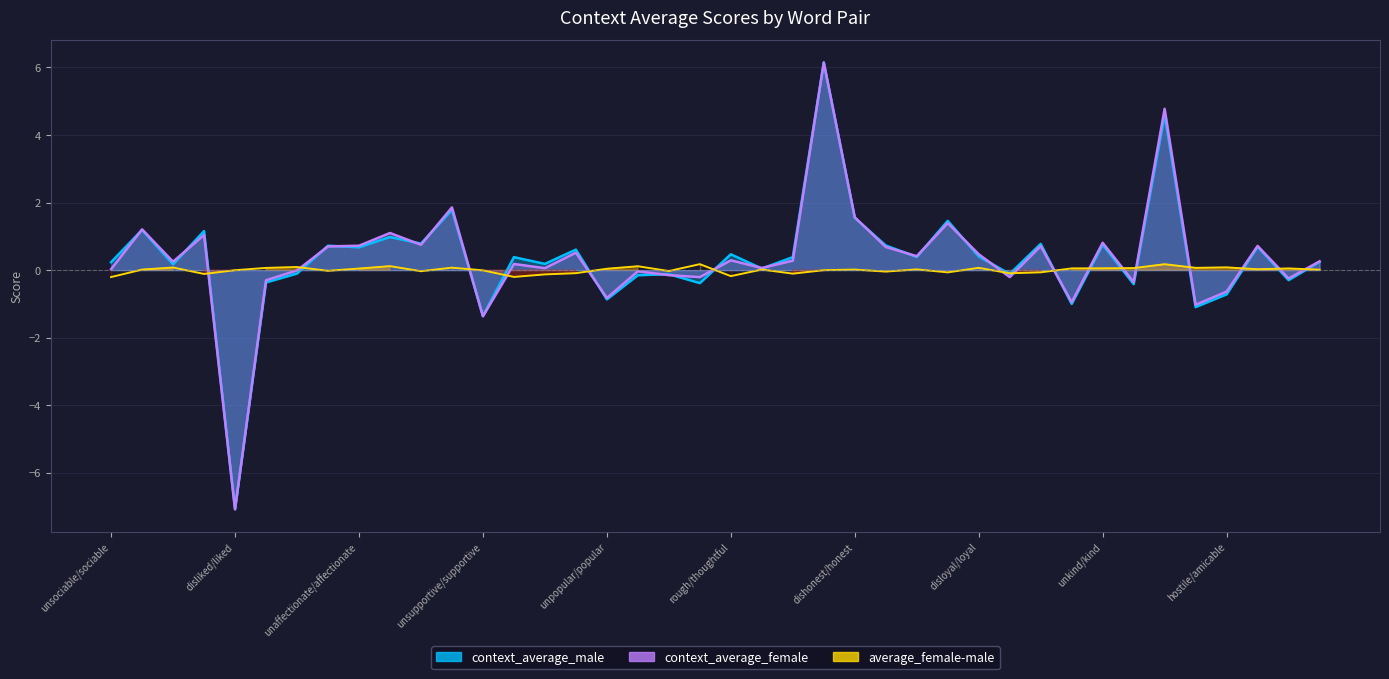

At which category does average_female-male reach its first local peak?

unlikable/likable